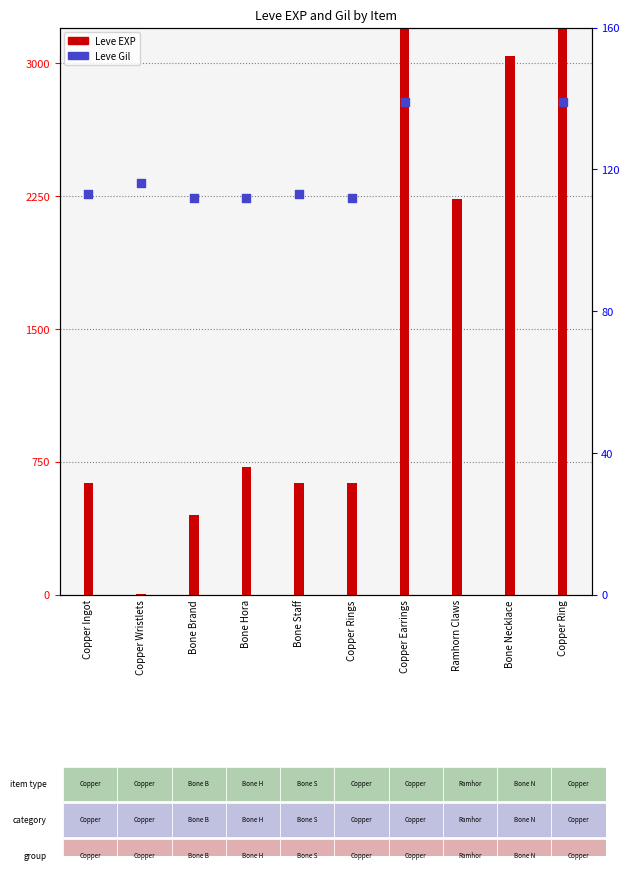

At how many categories does at least one series exceed 911?

4